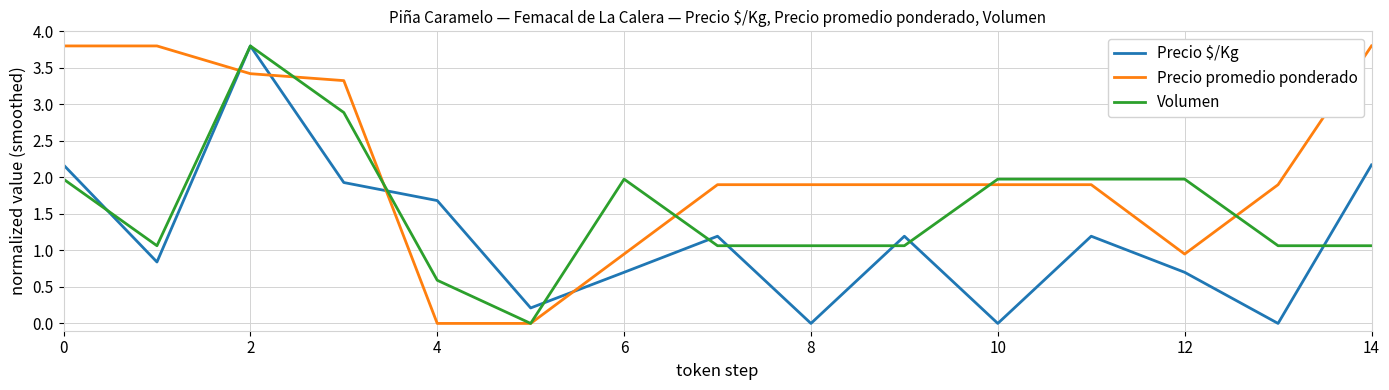

True or false: Precio promedio ponderado and Precio $/Kg intersect in this chart.

True